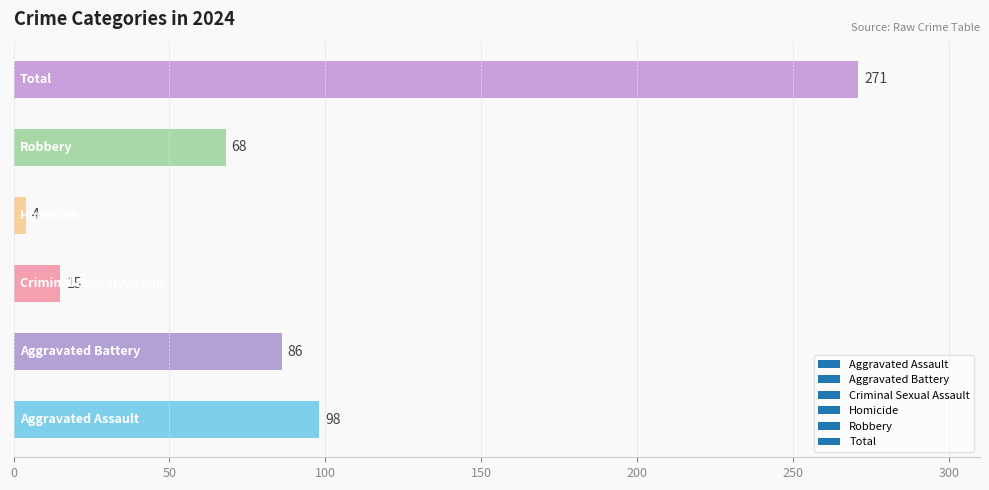

What is the difference between the maximum and minimum values?

267